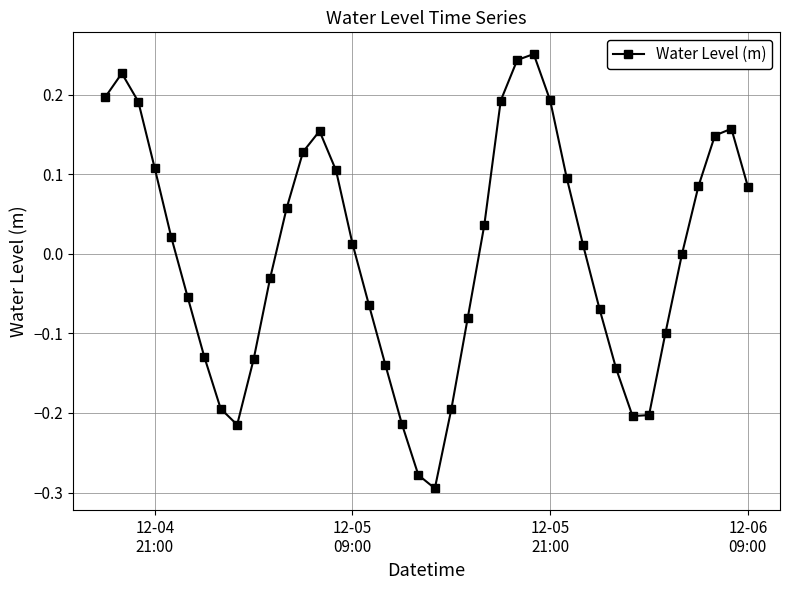

What is the difference between the maximum and second lowest values?

0.5